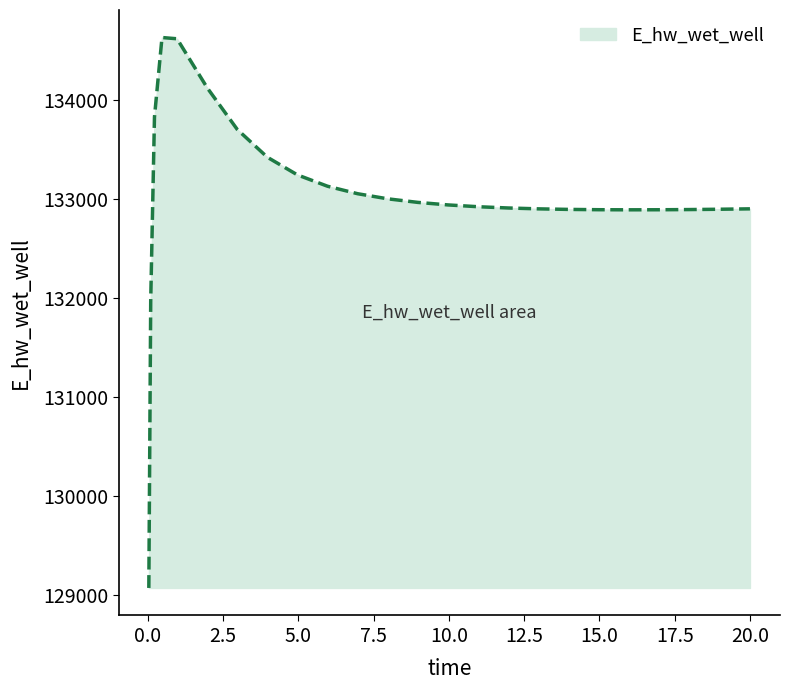

What is the greatest value displayed?

134628.4